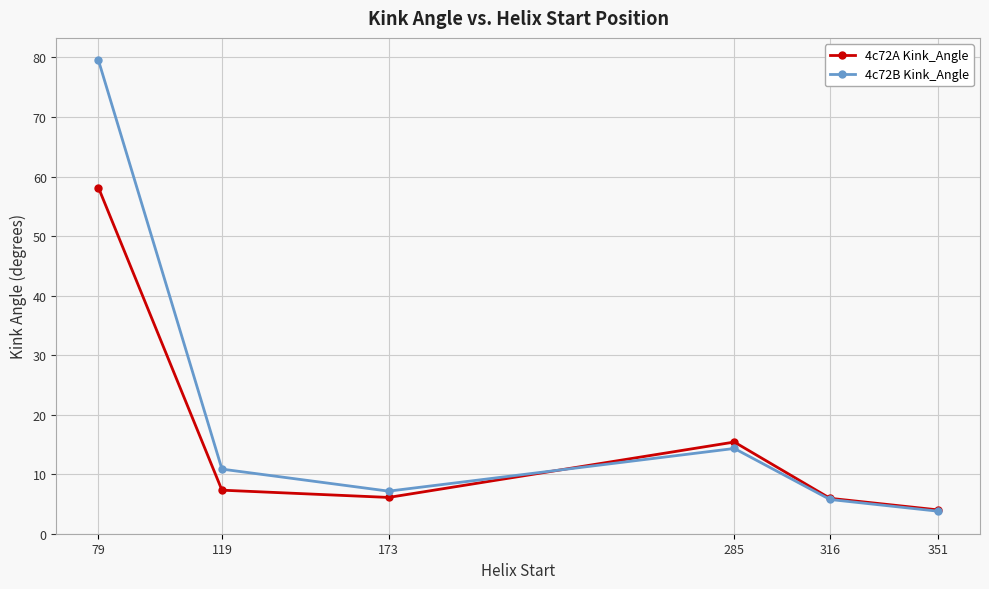

What is the difference between the second highest and minimum values in the 4c72B Kink_Angle series?

10.5